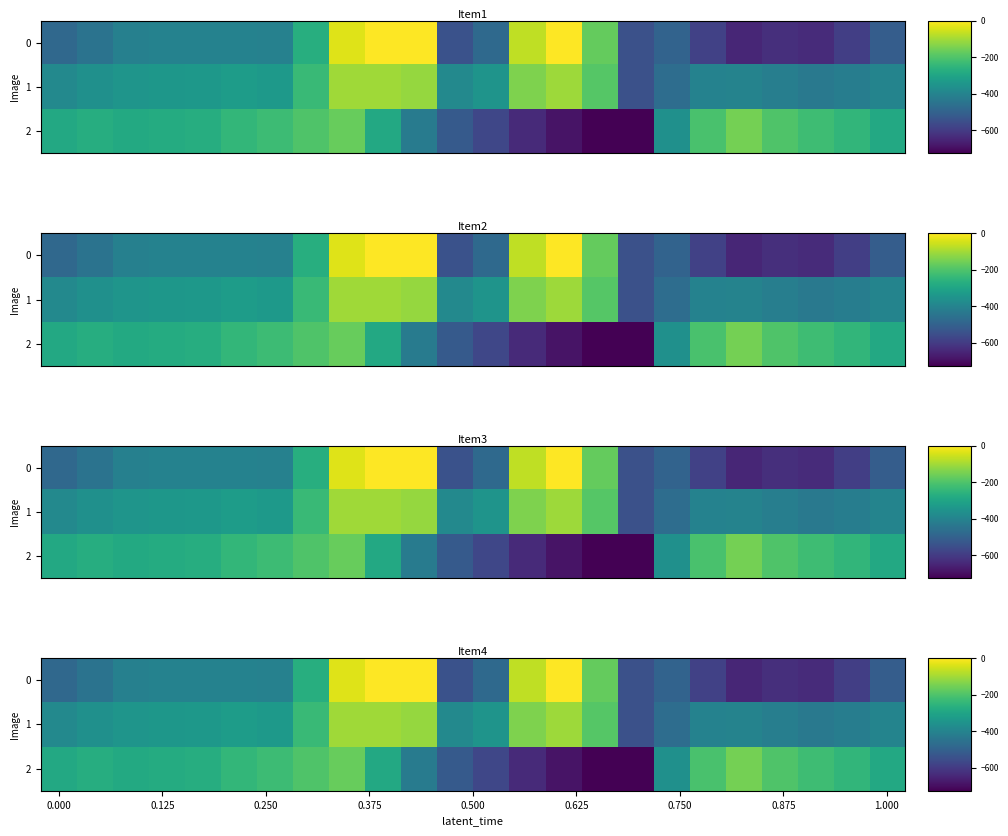

What is the highest value of the 1 series?

-102.3